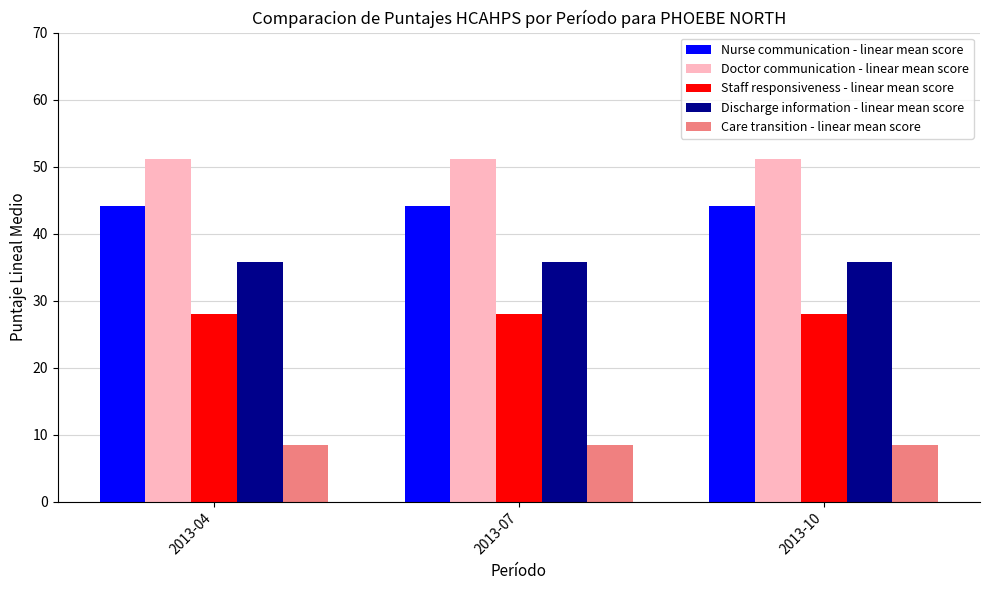

What is the smallest value displayed?

8.4